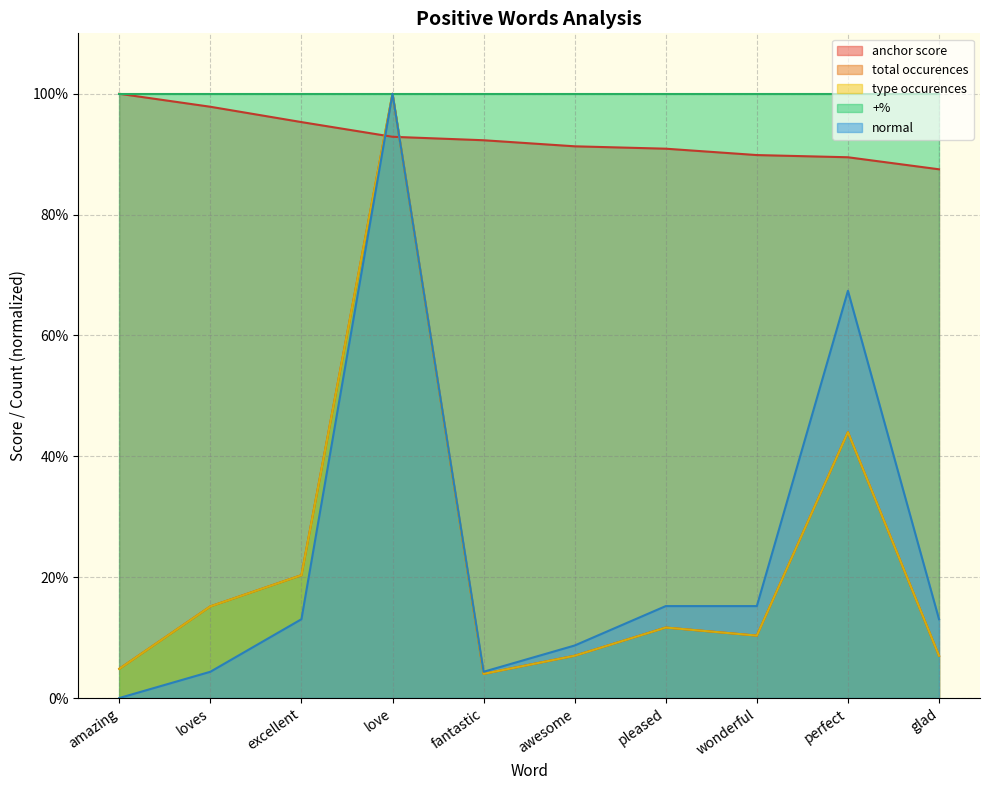

At which category does total occurences reach its first local valley?

fantastic